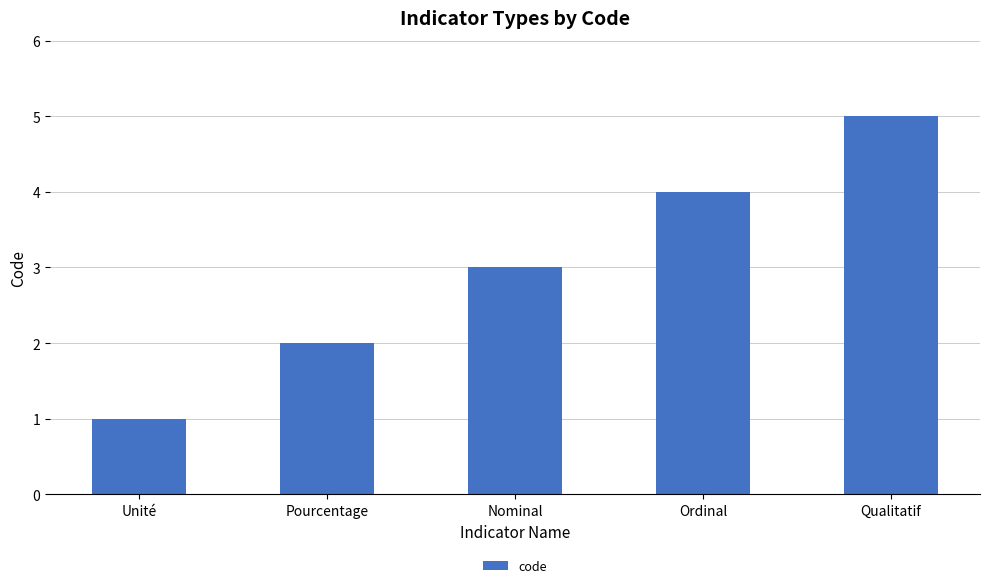

Count the number of data series in this chart.

1